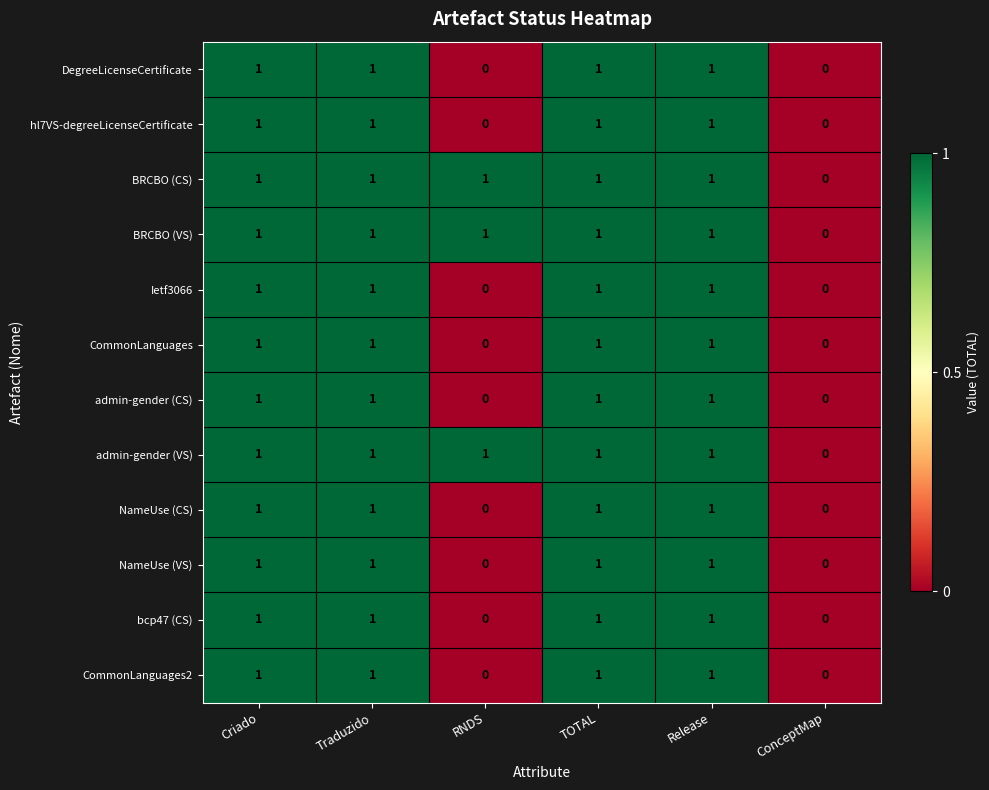

Count the hl7VS-degreeLicenseCertificate values in the range 0 to 1.

6